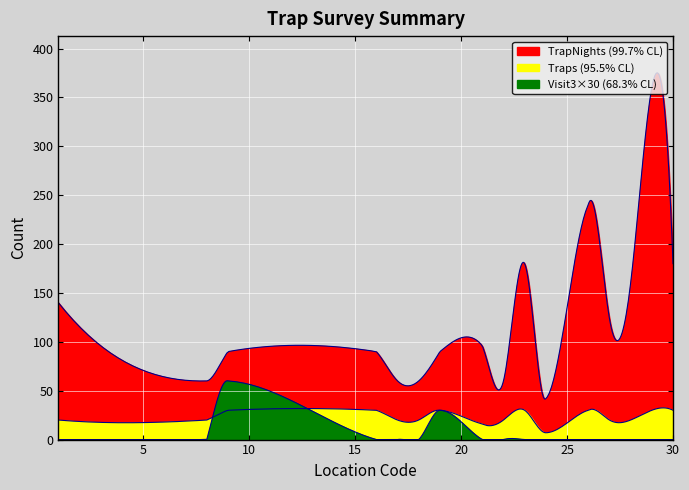

List the labels in order of Visit3_numeric value, largest first.

9, 19, 1, 8, 16, 17, 18, 21, 22, 23, 24, 26, 27, 28, 29, 30